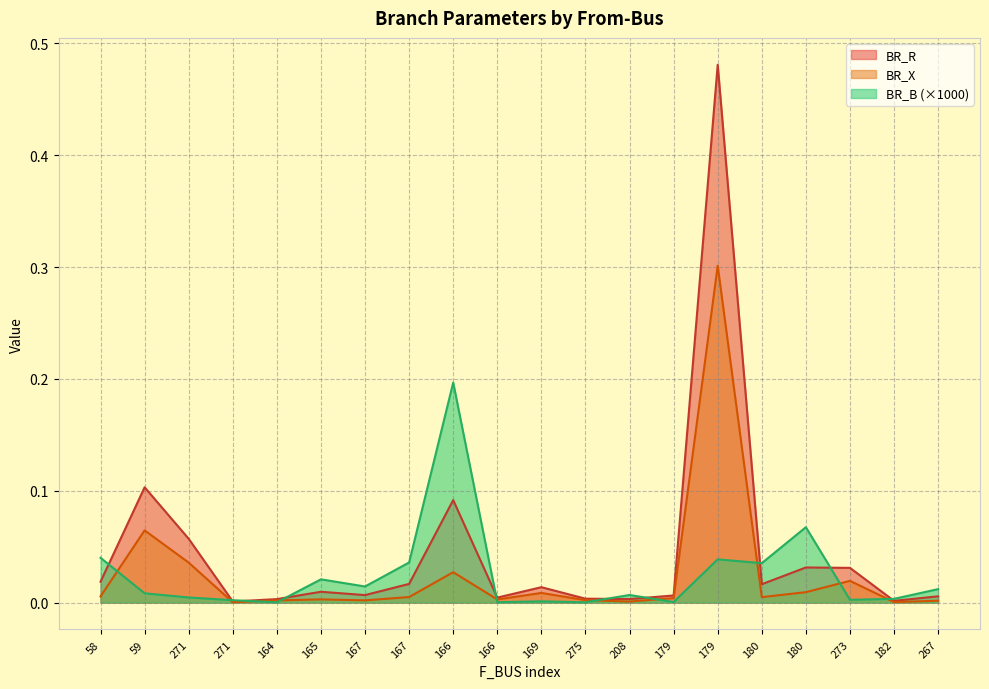

Which series has the largest range (max minus min)?

BR_R